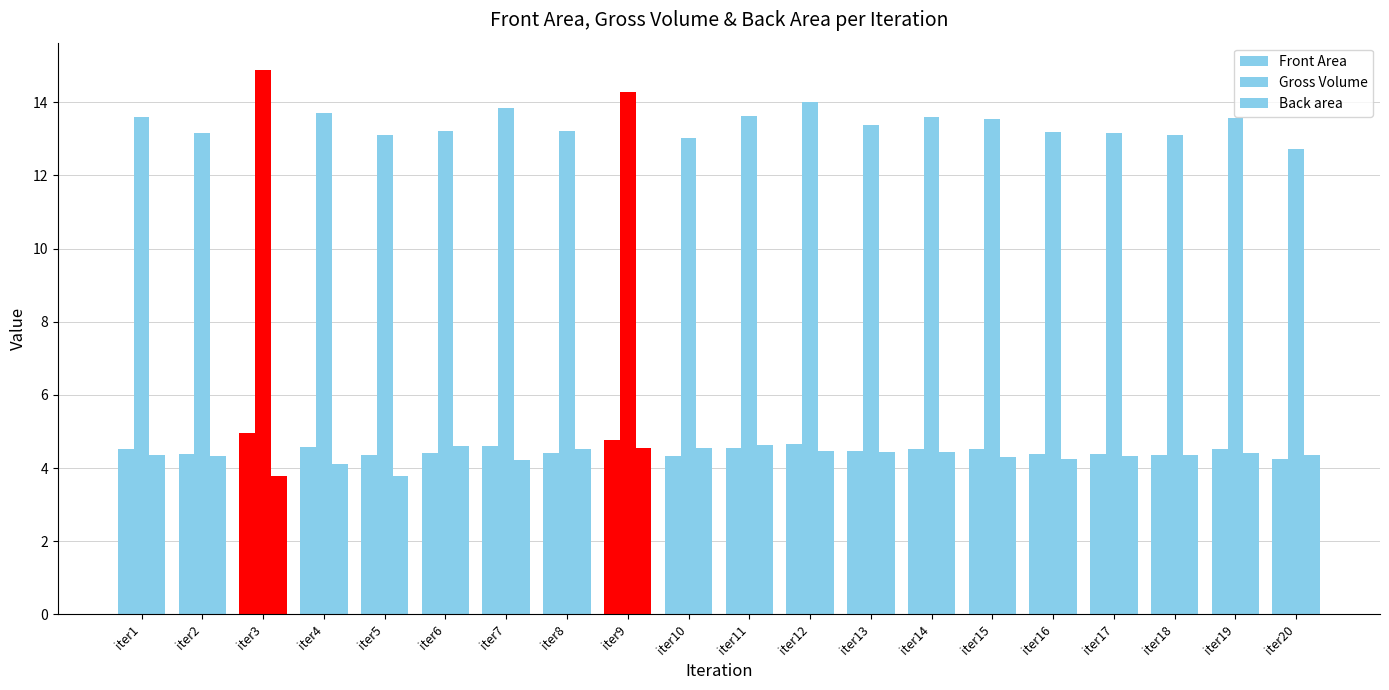

Does the chart contain any negative values?

No